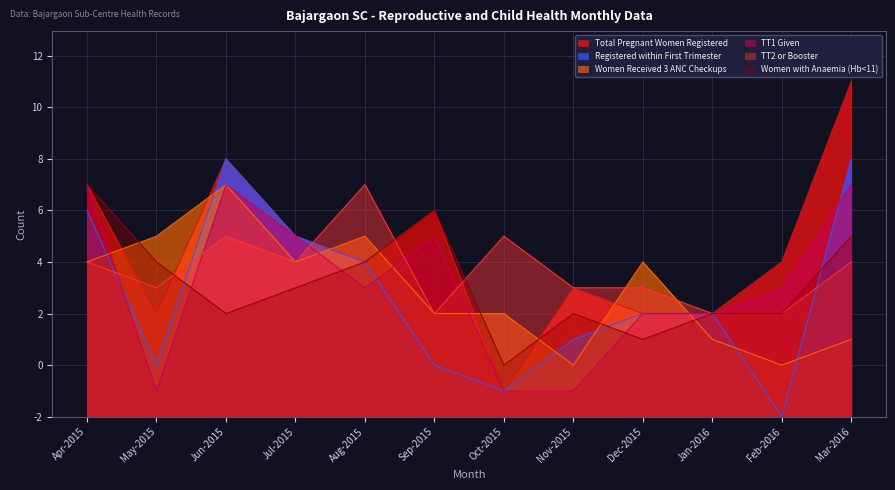

Between Jan-2016 and Aug-2015, which is larger?

Aug-2015